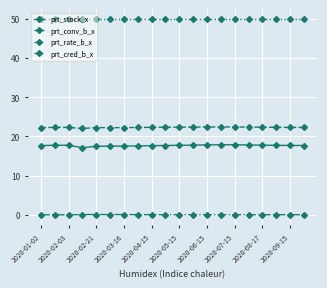

Which series has the largest total across all categories?

prt_rate_b_x